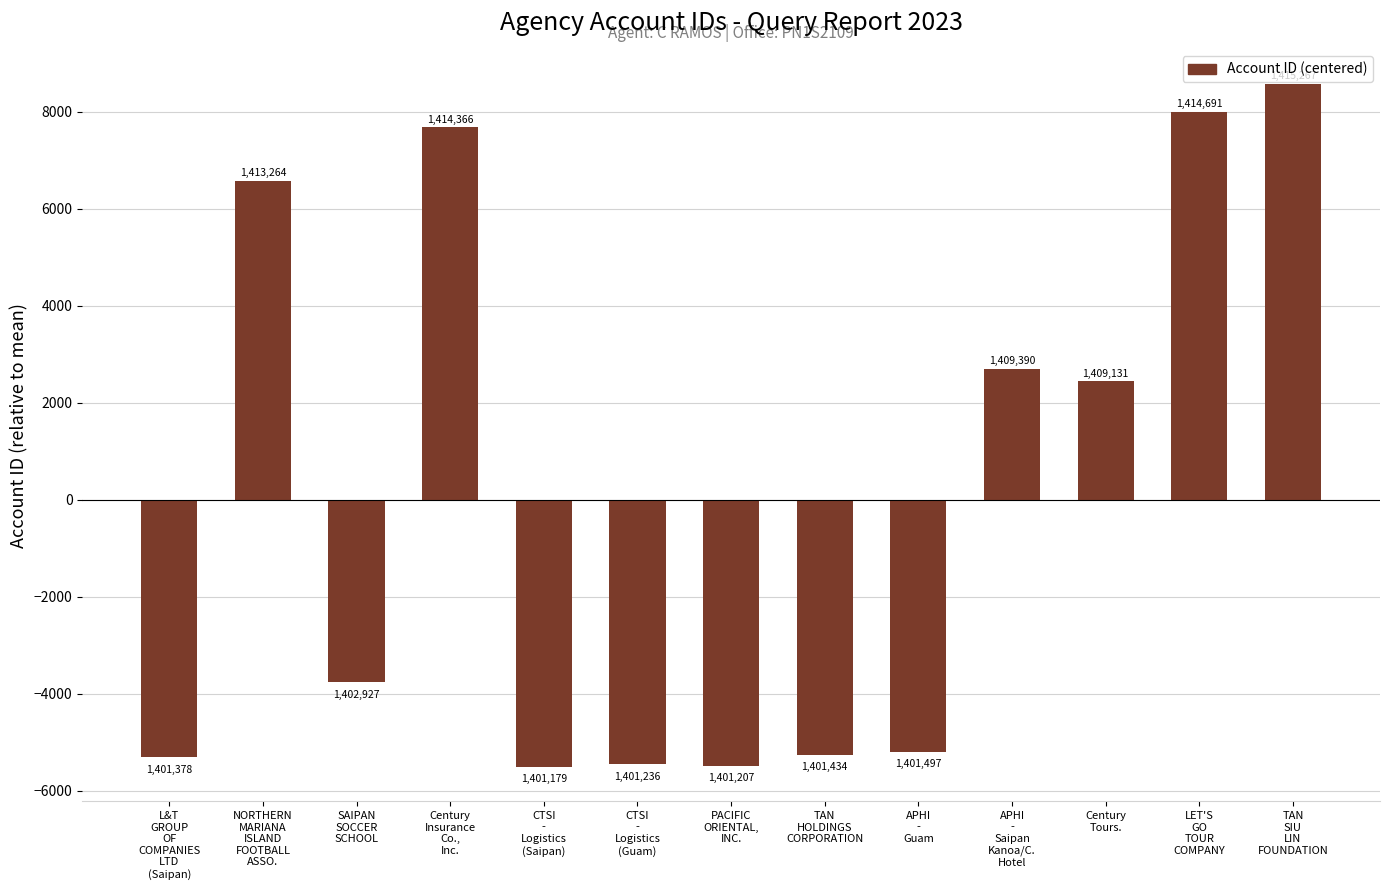

List the labels in order of value, largest first.

TAN
SIU
LIN
FOUNDATION, LET'S
GO
TOUR
COMPANY, Century
Insurance
Co.,
Inc., NORTHERN
MARIANA
ISLAND
FOOTBALL
ASSO., APHI
-
Saipan
Kanoa/C.
Hotel, Century
Tours., SAIPAN
SOCCER
SCHOOL, APHI
-
Guam, TAN
HOLDINGS
CORPORATION, L&T
GROUP
OF
COMPANIES
LTD
(Saipan), CTSI
-
Logistics
(Guam), PACIFIC
ORIENTAL,
INC., CTSI
-
Logistics
(Saipan)